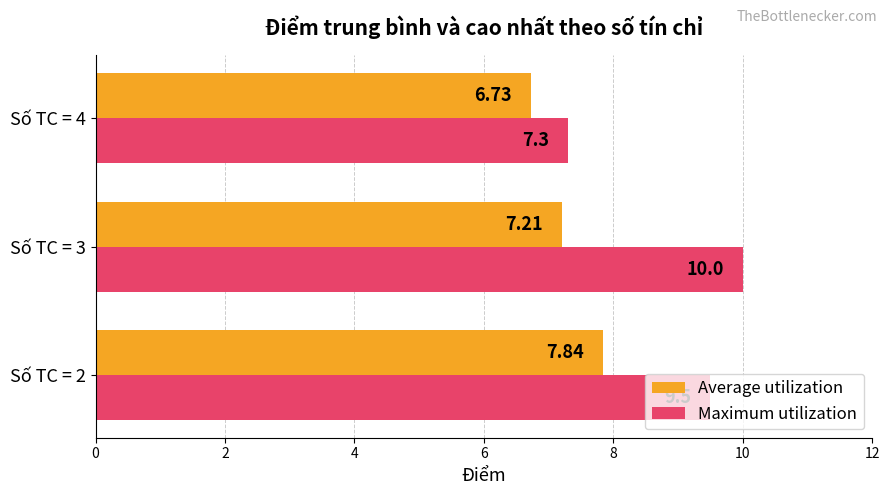

Count the Maximum utilization values in the range 7 to 10.

3